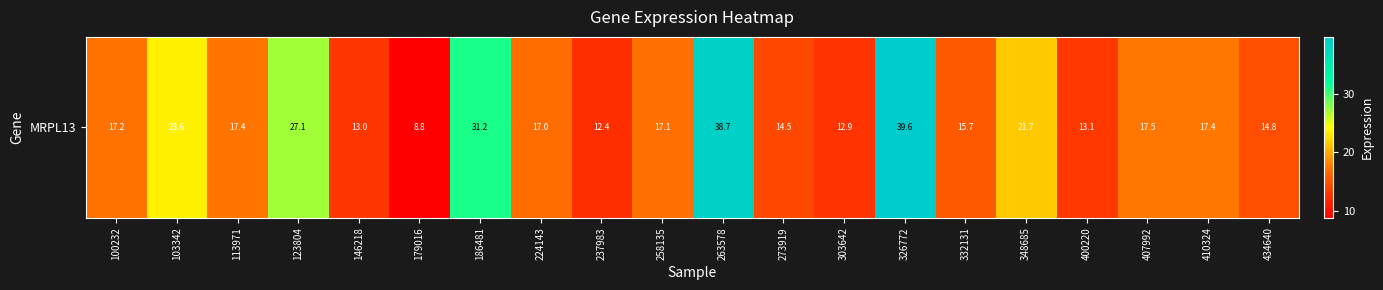

List the labels in order of value, smallest first.

179016, 237983, 303642, 146218, 400220, 273919, 434640, 332131, 224143, 258135, 100232, 113971, 410324, 407992, 348685, 103342, 123804, 186481, 263578, 326772